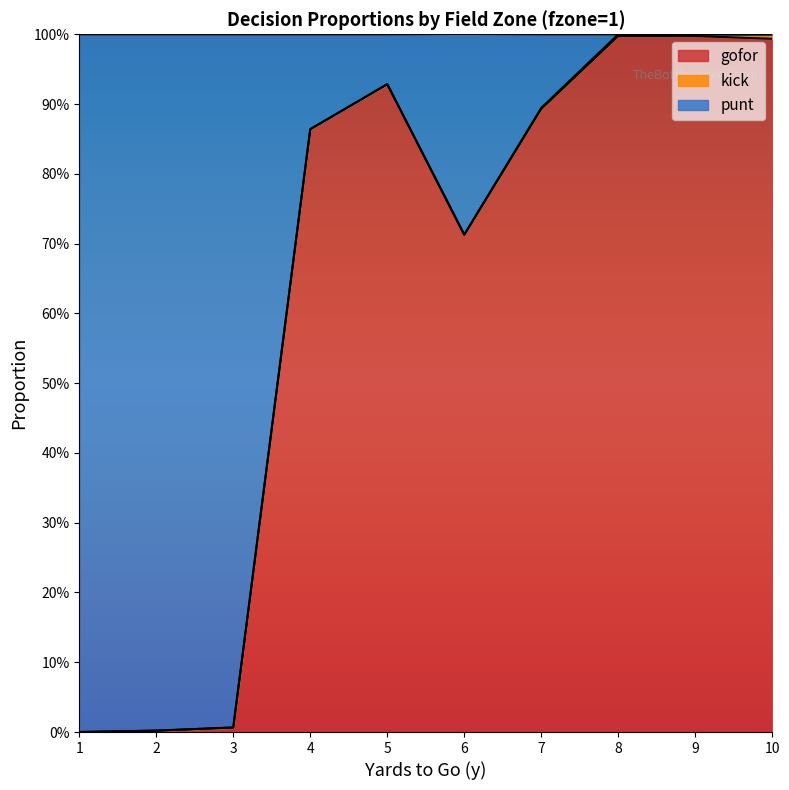

In punt, how many points are higher than both neighbors (excluding endpoints)?

1